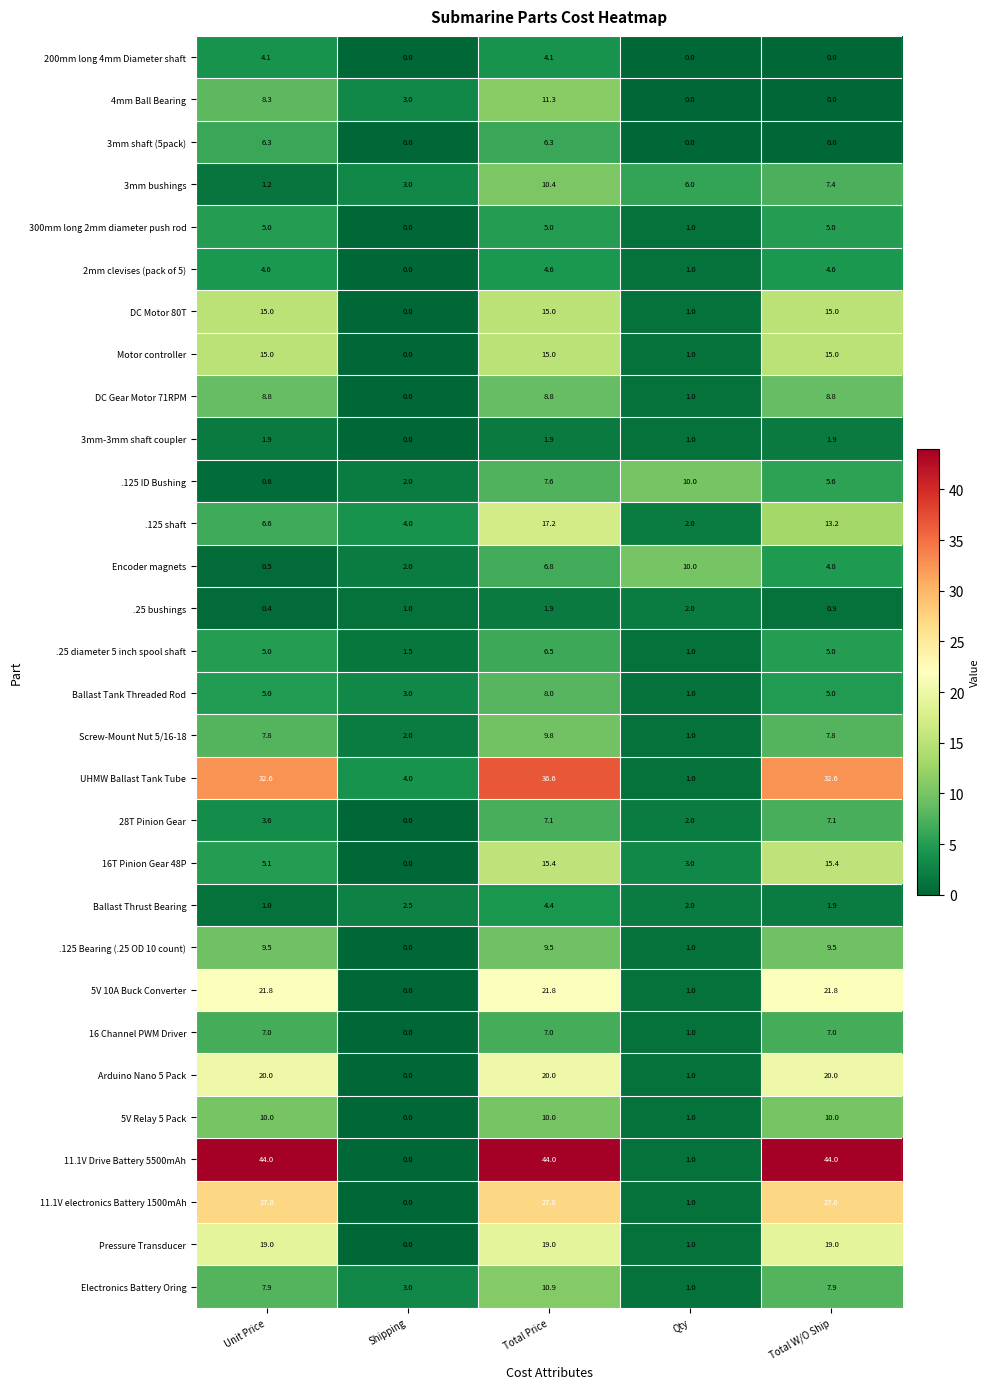

Which series has the largest total across all categories?

11.1V Drive Battery 5500mAh